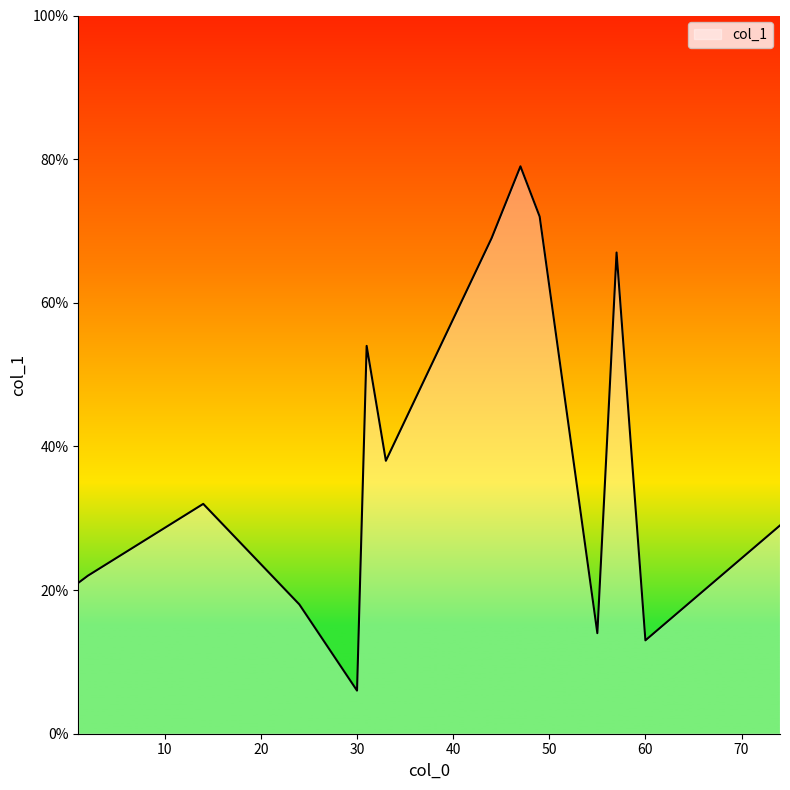

Does the chart display data point markers on the line(s)?

No